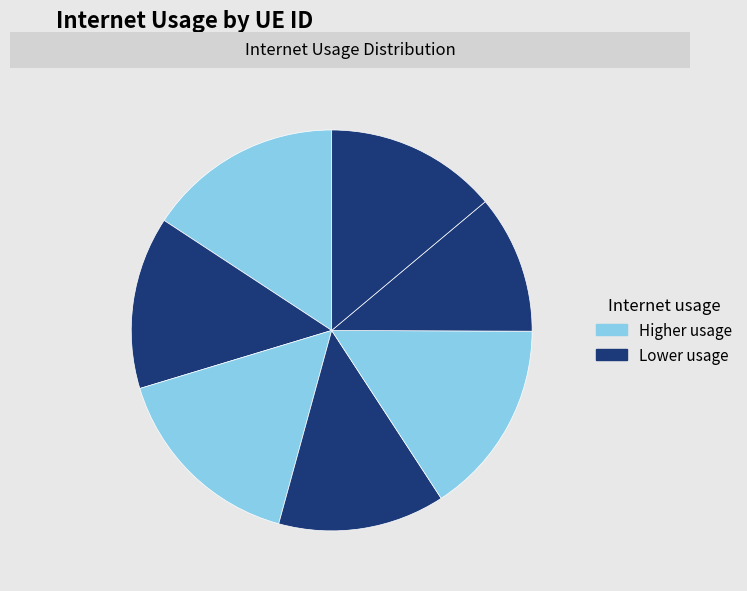

To the nearest percent, what is the average slice percentage?

14%